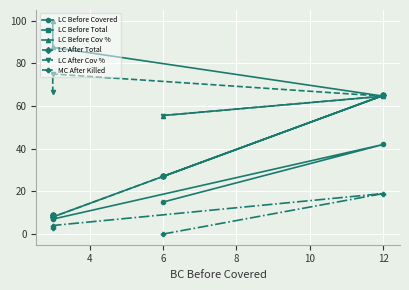

What is the difference between the second highest and minimum values in the MC After Killed series?

4.0